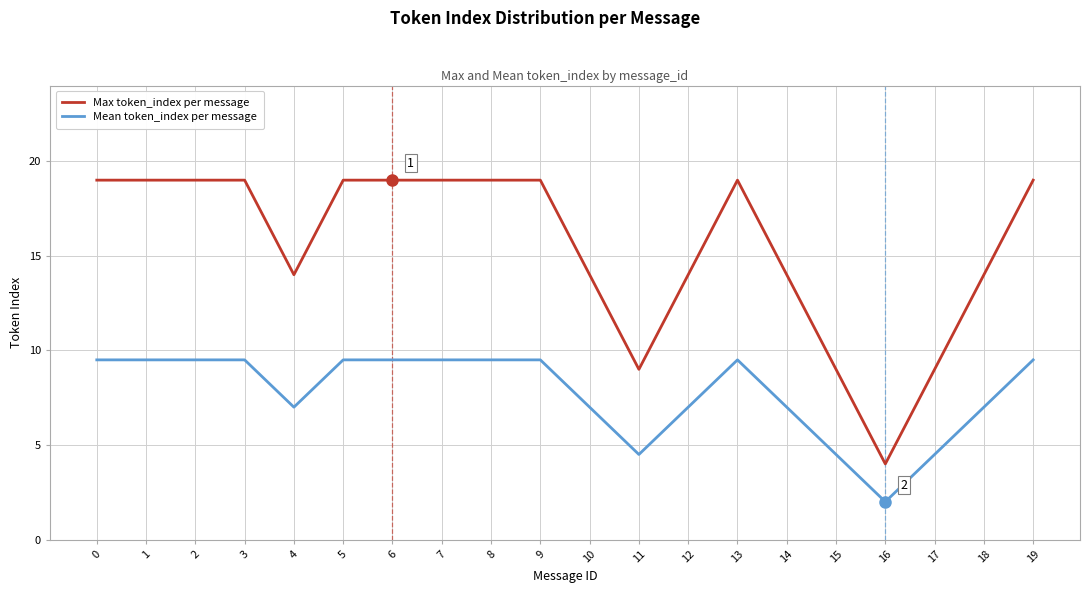

What is the spread (max minus min) of values at 1?

9.5